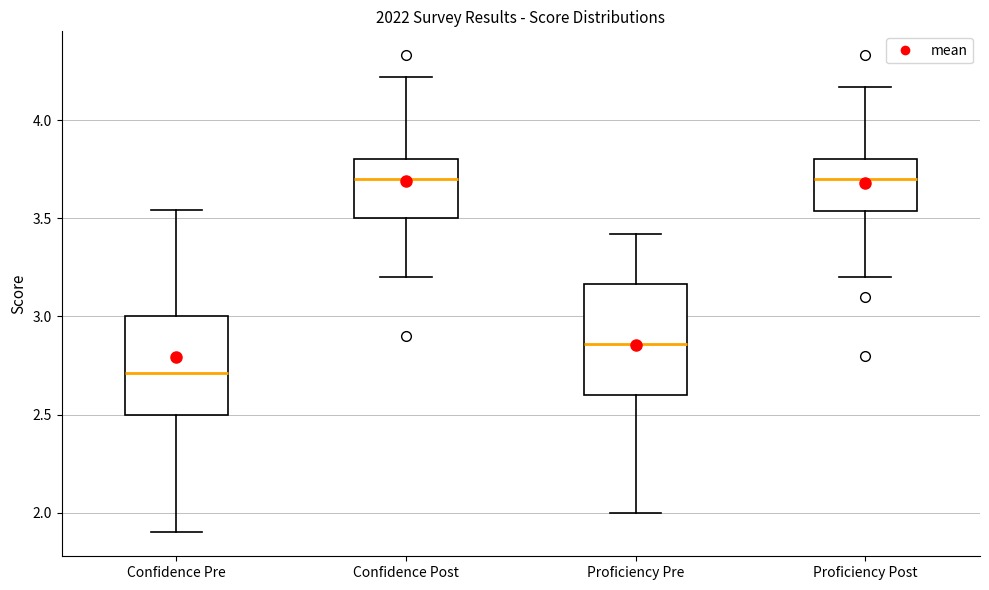

Reading left to right, transcribe this box plot: for each box, give where its median line is, the range the box spans, and where its two whiskers end, as read against the y-axis. The values are not printed on the chart, so give them approximately, as read against the axis.

Confidence Pre: median 2.70, box 2.50 to 3.00, whiskers 1.90 to 3.55
Confidence Post: median 3.70, box 3.50 to 3.80, whiskers 3.20 to 4.20
Proficiency Pre: median 2.85, box 2.60 to 3.15, whiskers 2.00 to 3.40
Proficiency Post: median 3.70, box 3.55 to 3.80, whiskers 3.20 to 4.15